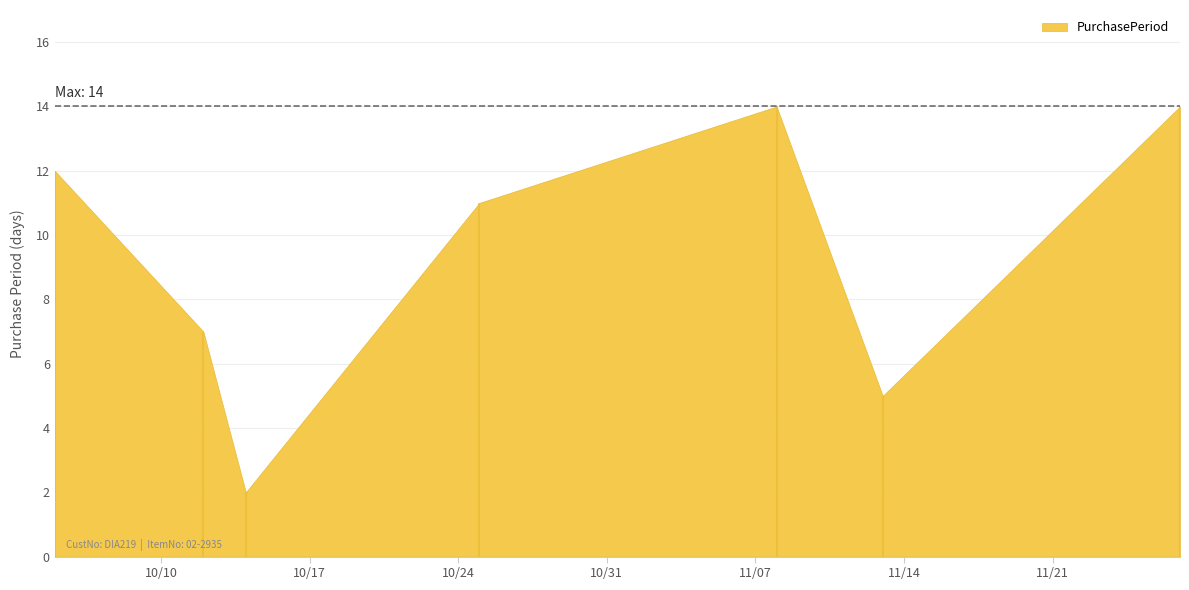

Is it true that the value at 2017-11-27 is 14?

True